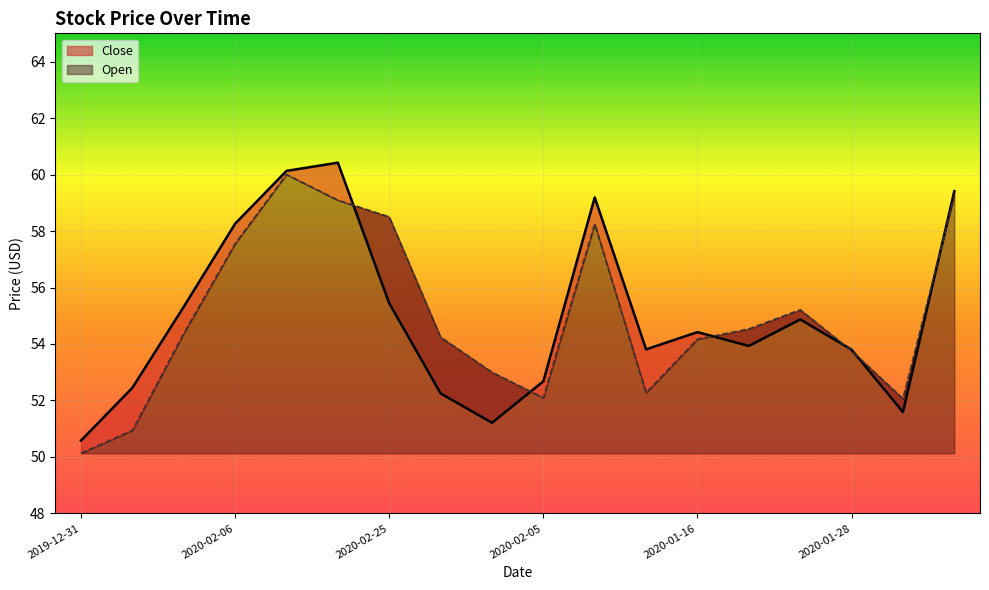

What are all the series names shown in the legend?

Close, Open